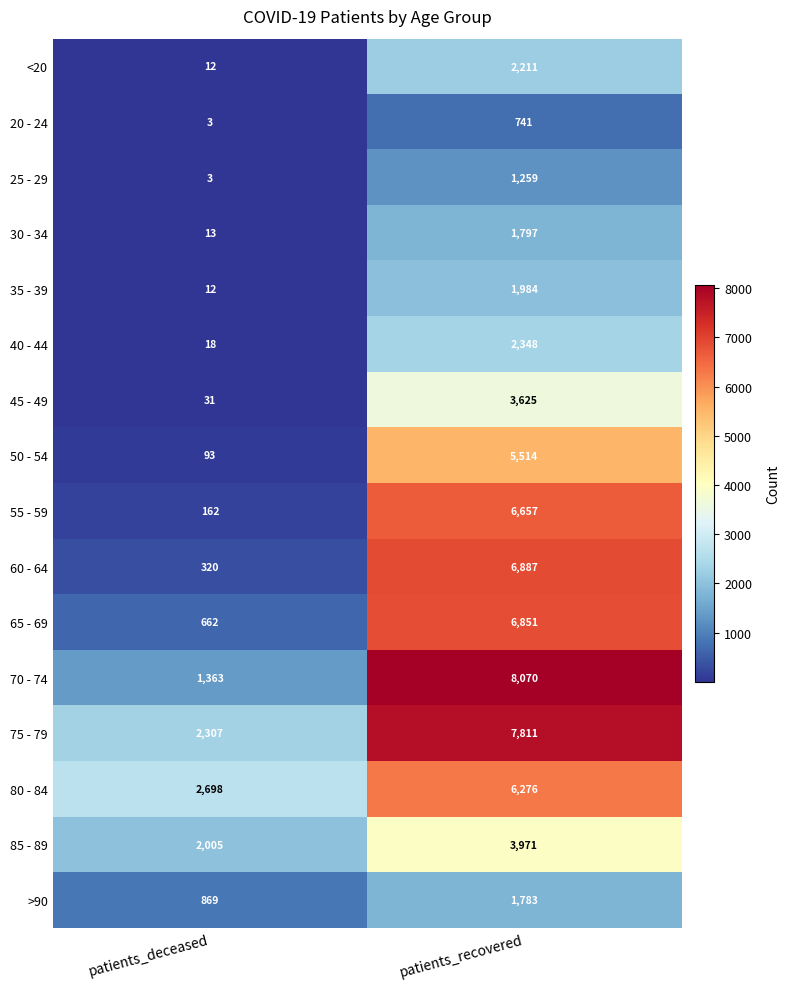

Rank the series by their maximum value, from highest to lowest.

70 - 74, 75 - 79, 60 - 64, 65 - 69, 55 - 59, 80 - 84, 50 - 54, 85 - 89, 45 - 49, 40 - 44, <20, 35 - 39, 30 - 34, >90, 25 - 29, 20 - 24